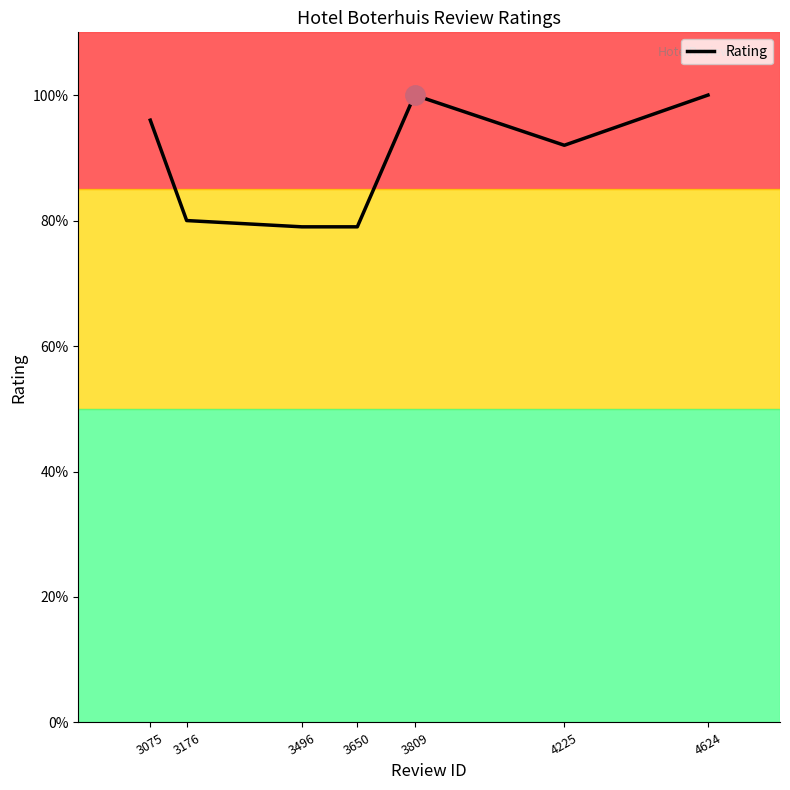

Reading left to right, transcribe all the data shown in this chart.

3075=9.6	3176=8.0	3496=7.9	3650=7.9	3809=10.0	4225=9.2	4624=10.0